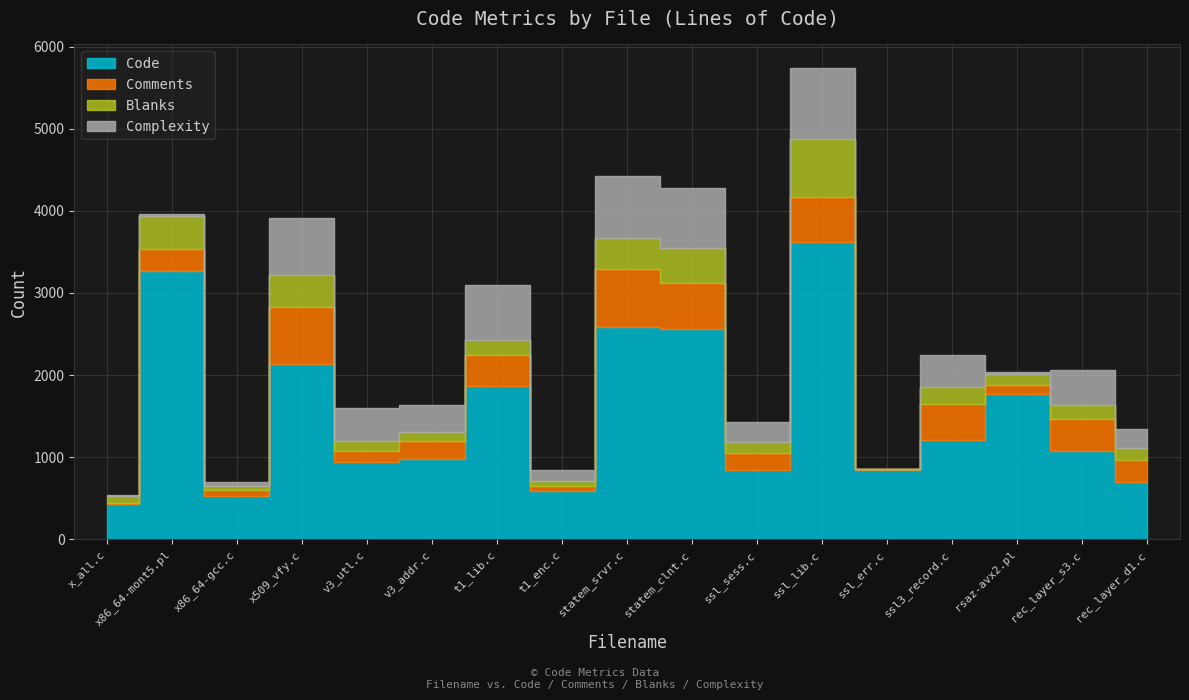

How many interior local peaks does the Comments series have?

7